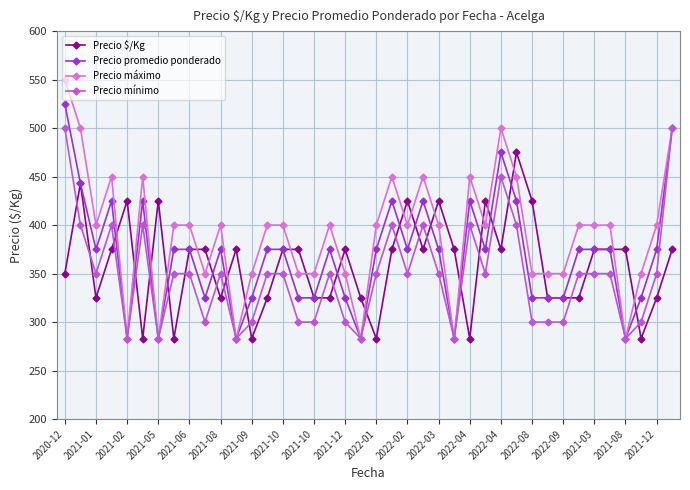

What is the value of the Precio mínimo point at the 12th from the left?

283